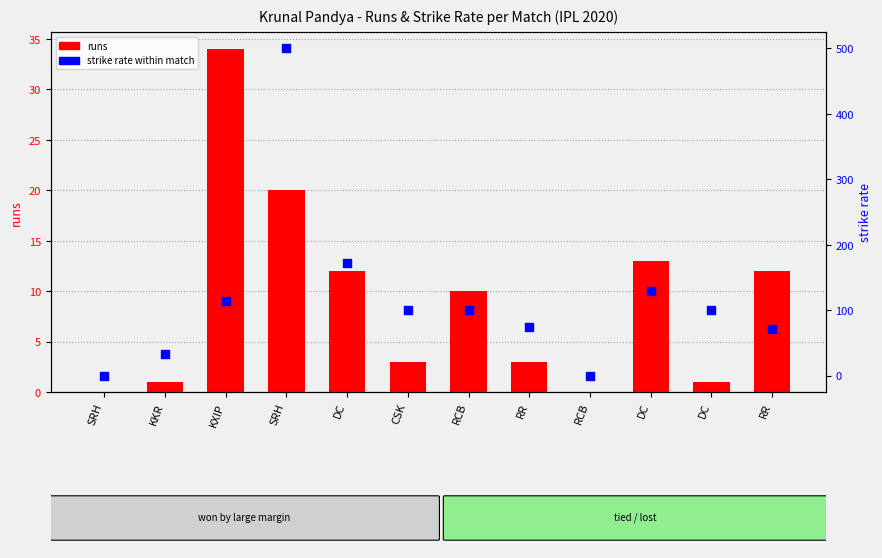

What is the total value across all series at RCB?

110.0